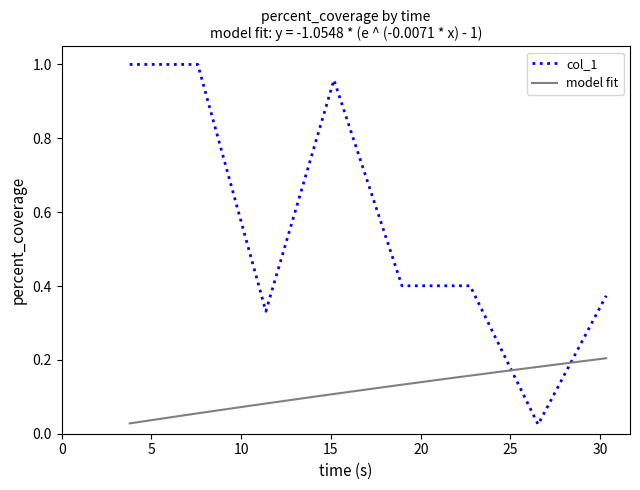

True or false: the data has more than 0 interior local peaks.

True